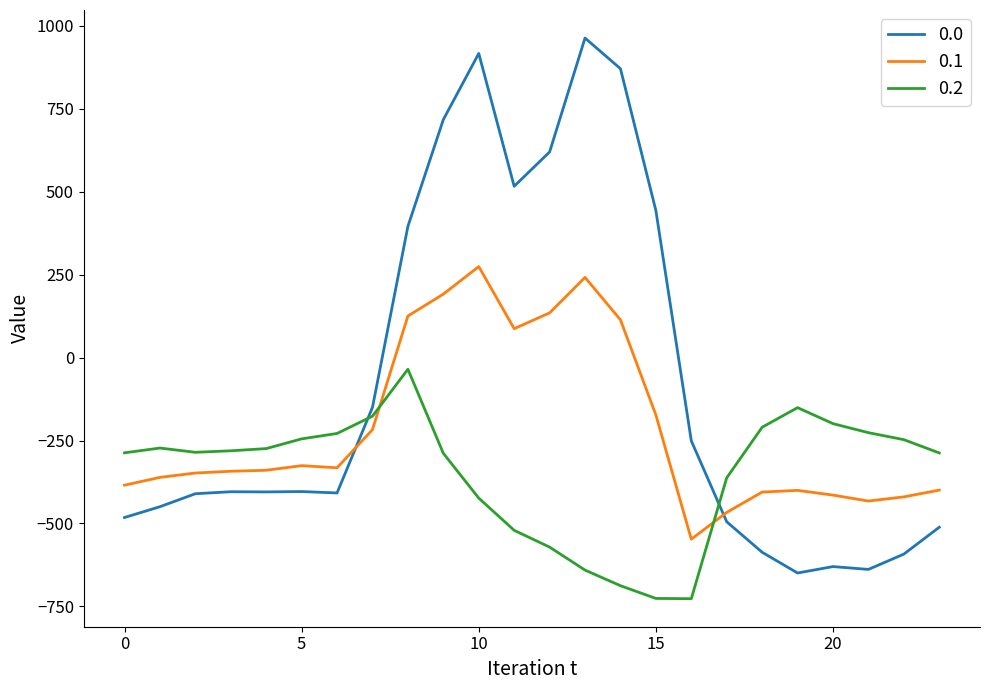

What are all the series names shown in the legend?

0.0, 0.1, 0.2